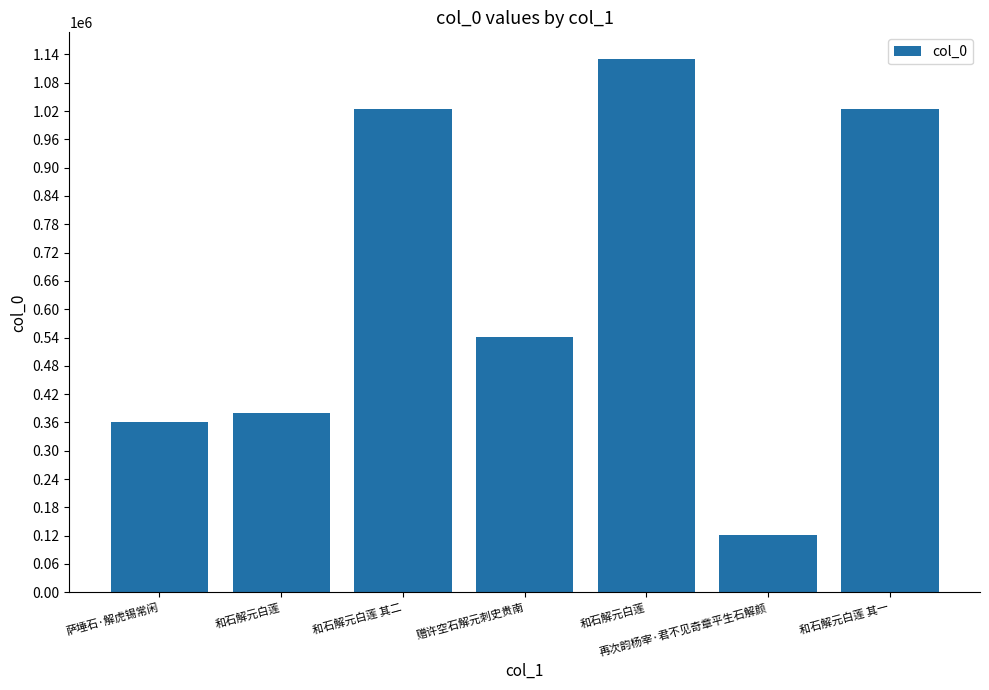

What is the change in value from 和石解元白莲 其二 to 赠许空石解元刺史贵南?

-483557